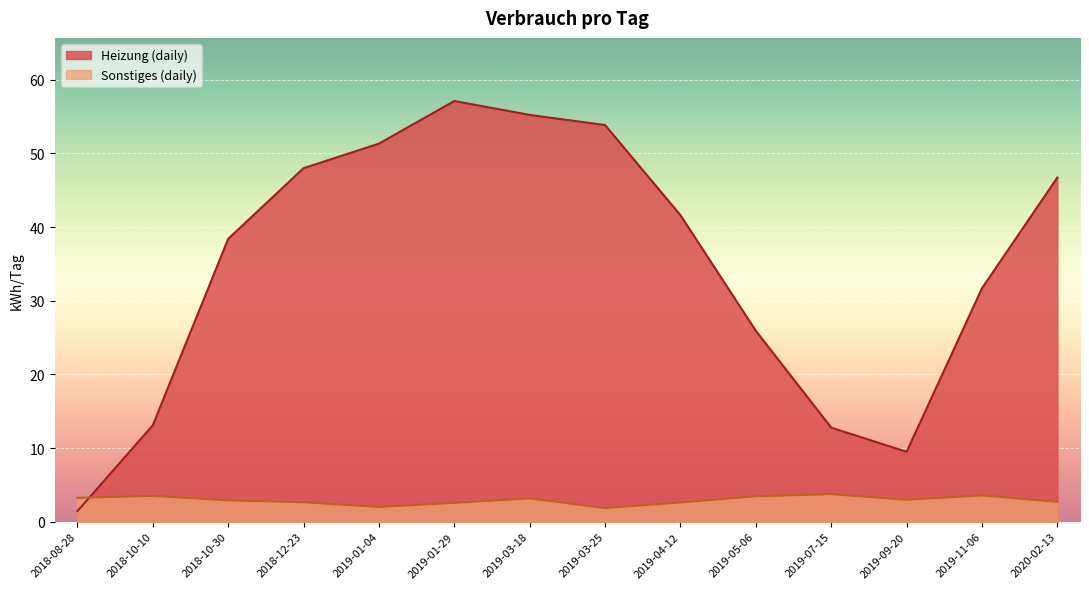

How many series are shown in this chart?

2